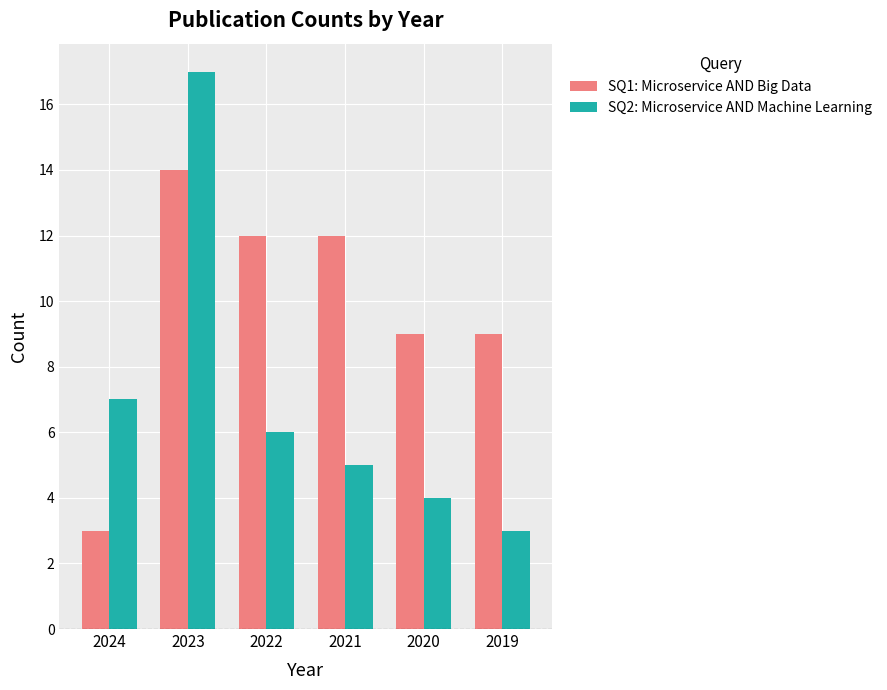

True or false: SQ2: Microservice AND Machine Learning has a value of 17 at 2023.

True